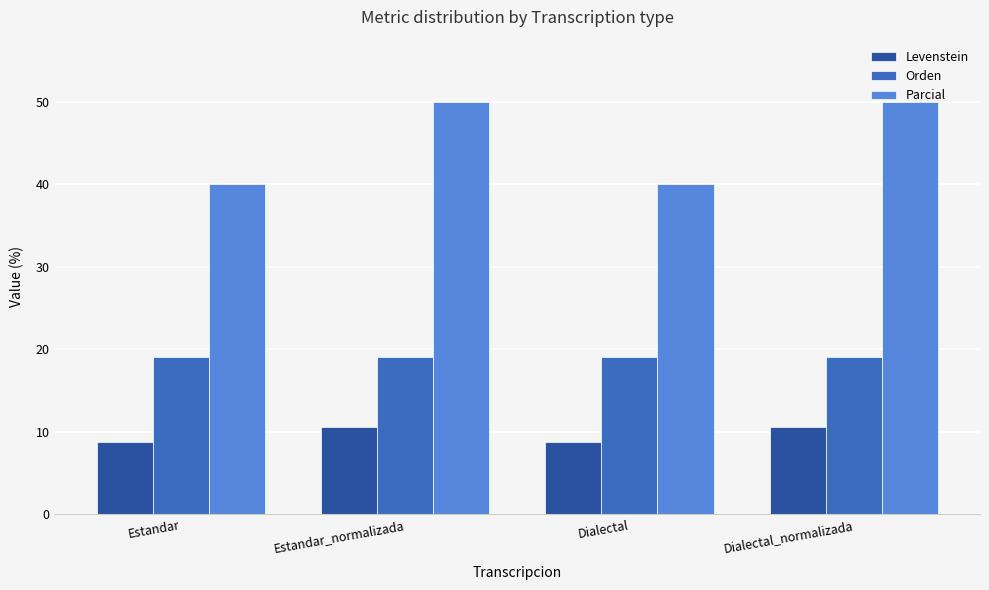

What is the maximum value shown in the chart?

50.0